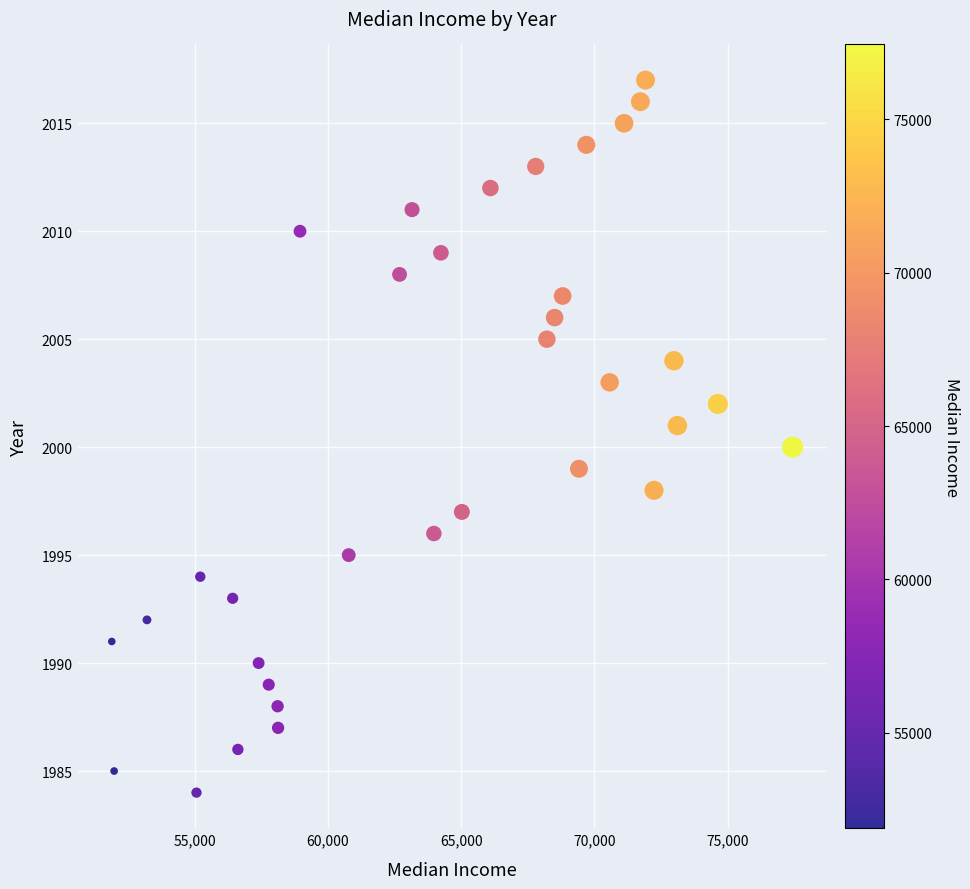

What is the range of Y values (max minus min)?

33